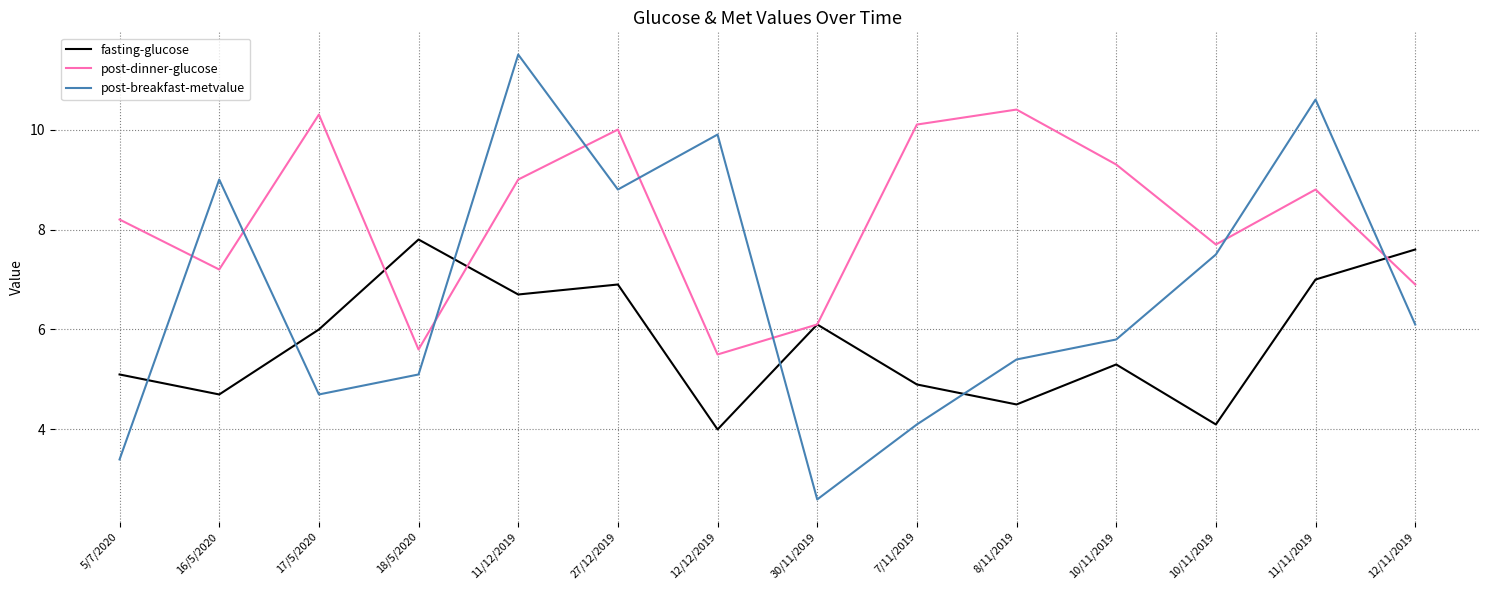

Does the chart display data point markers on the line(s)?

No